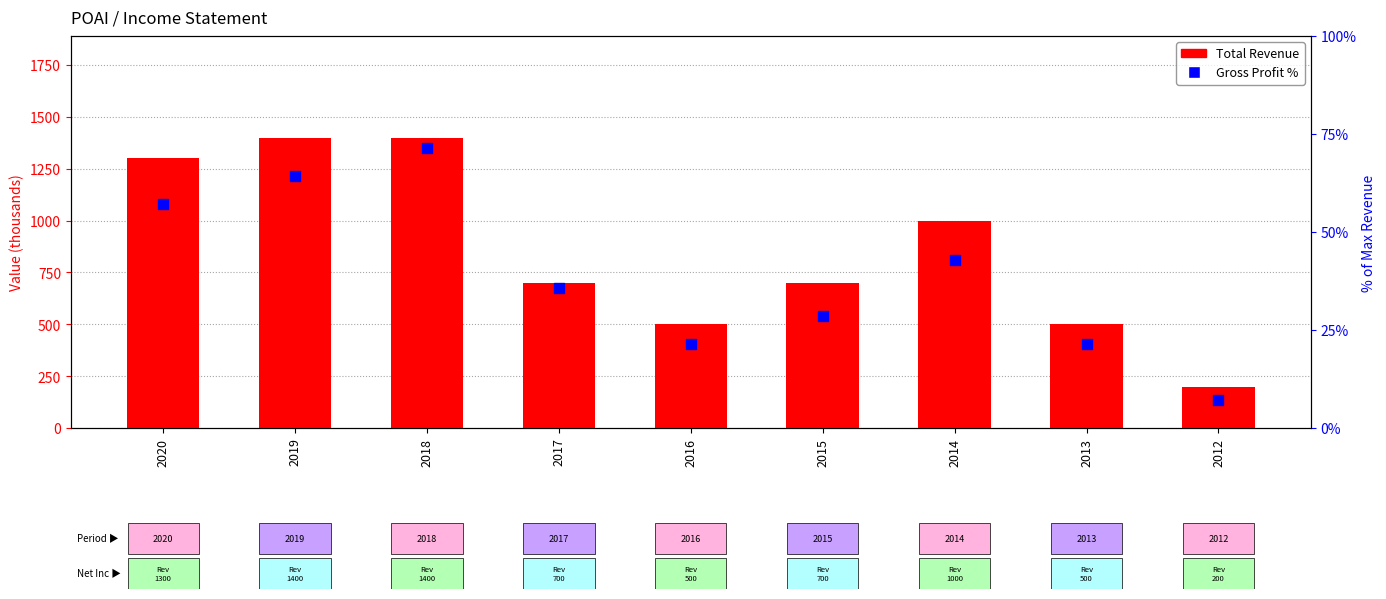

At which category is the sum across all series the highest?

2018